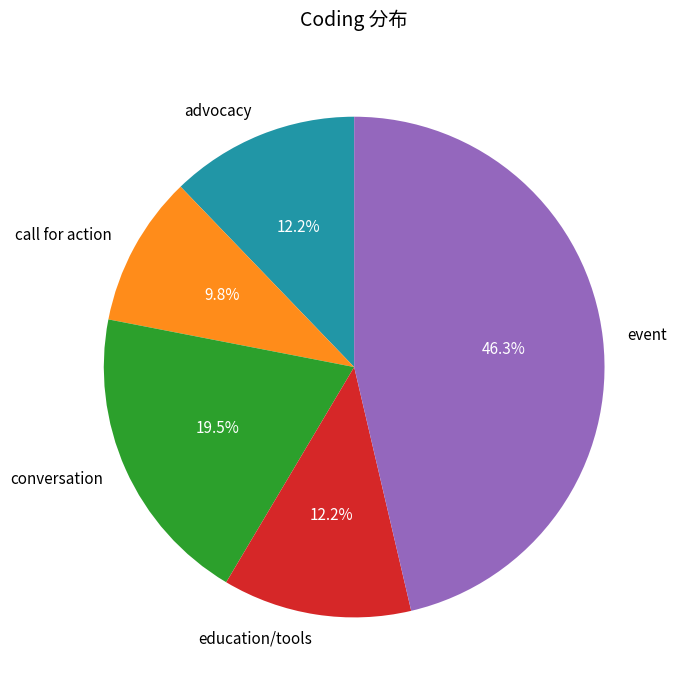

What is the total percentage of call for action and conversation?

29.3%